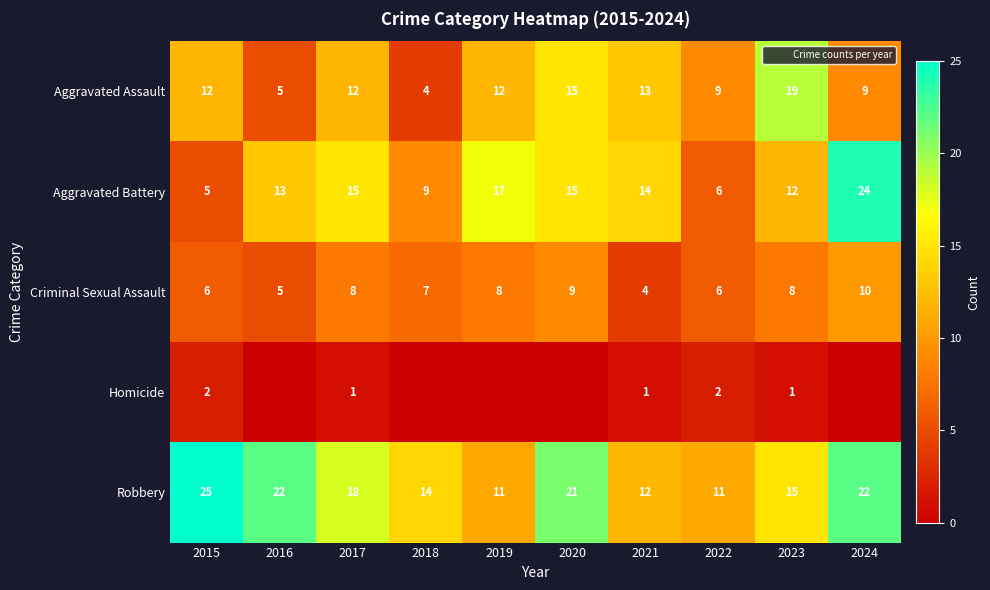

Which series has the widest spread of values?

Aggravated Battery